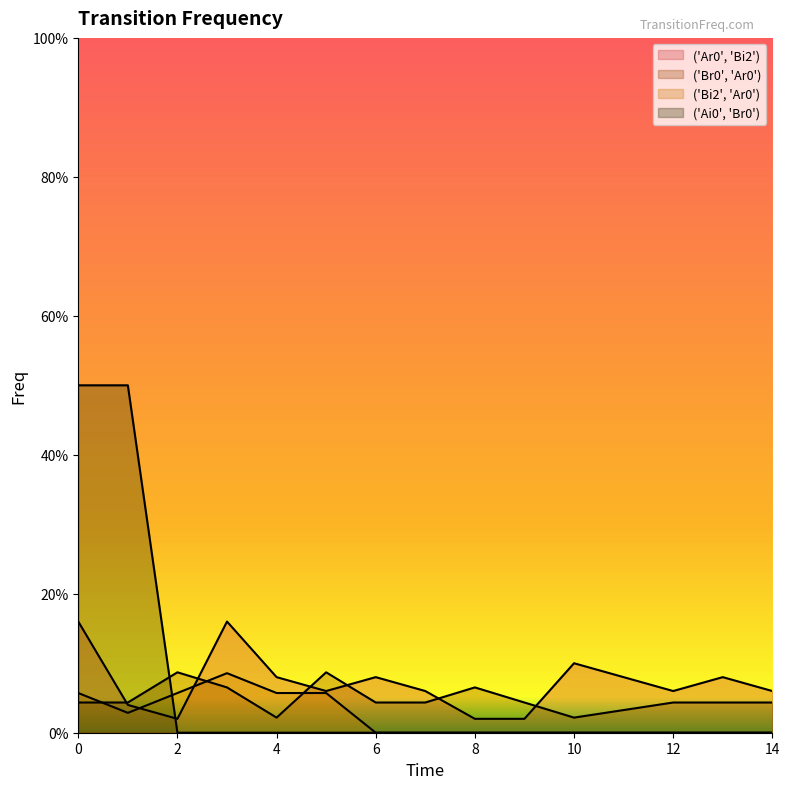

How many lines are shown in the chart?

4